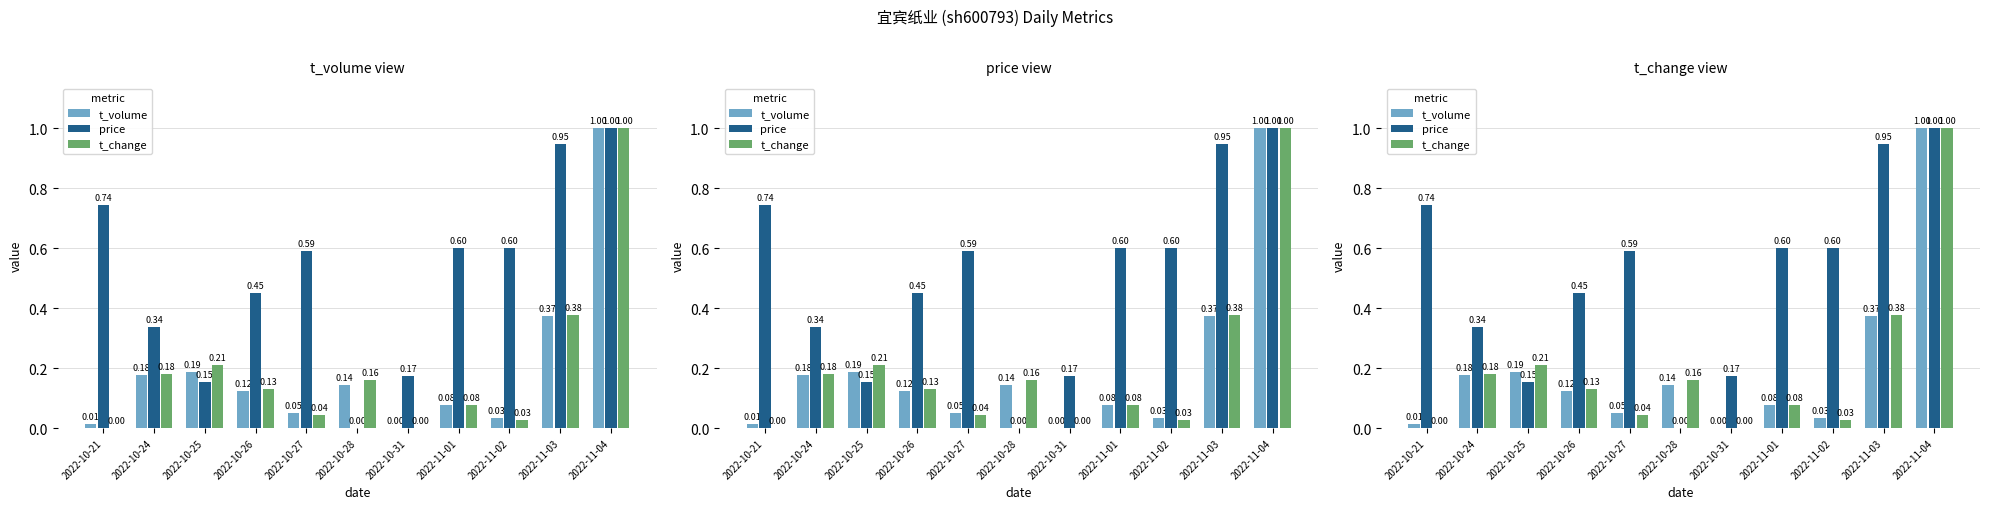

Reading left to right, what are all the values shown in this chart?

t_volume: 2022-10-21=0.0	2022-10-24=0.2	2022-10-25=0.2	2022-10-26=0.1	2022-10-27=0.1	2022-10-28=0.1	2022-10-31=0.0	2022-11-01=0.1	2022-11-02=0.0	2022-11-03=0.4	2022-11-04=1.0
price: 2022-10-21=0.7	2022-10-24=0.3	2022-10-25=0.2	2022-10-26=0.4	2022-10-27=0.6	2022-10-28=0.0	2022-10-31=0.2	2022-11-01=0.6	2022-11-02=0.6	2022-11-03=0.9	2022-11-04=1.0
t_change: 2022-10-21=0.0	2022-10-24=0.2	2022-10-25=0.2	2022-10-26=0.1	2022-10-27=0.0	2022-10-28=0.2	2022-10-31=0.0	2022-11-01=0.1	2022-11-02=0.0	2022-11-03=0.4	2022-11-04=1.0